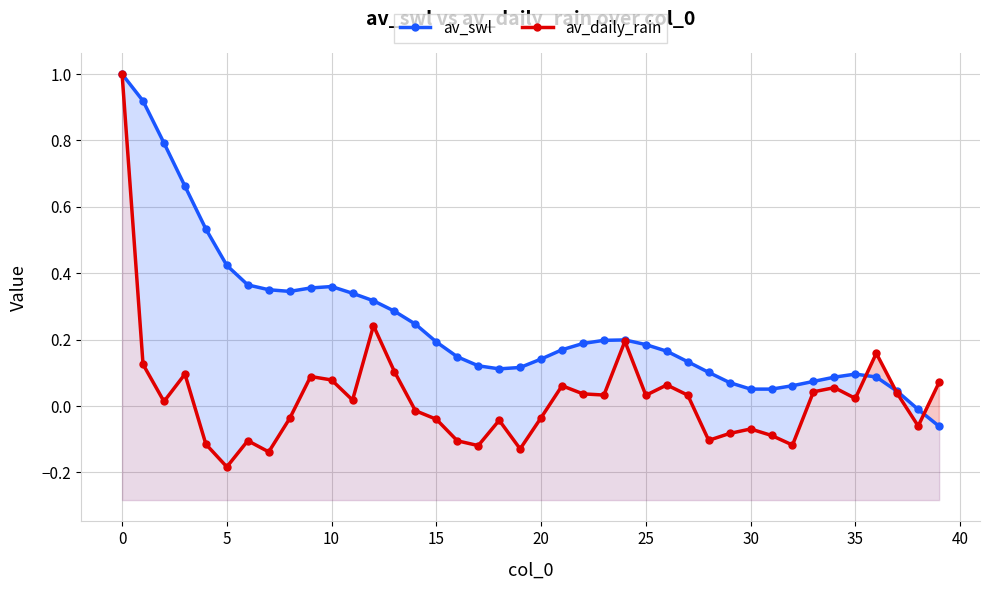

What is the maximum value shown in the chart?

1.0